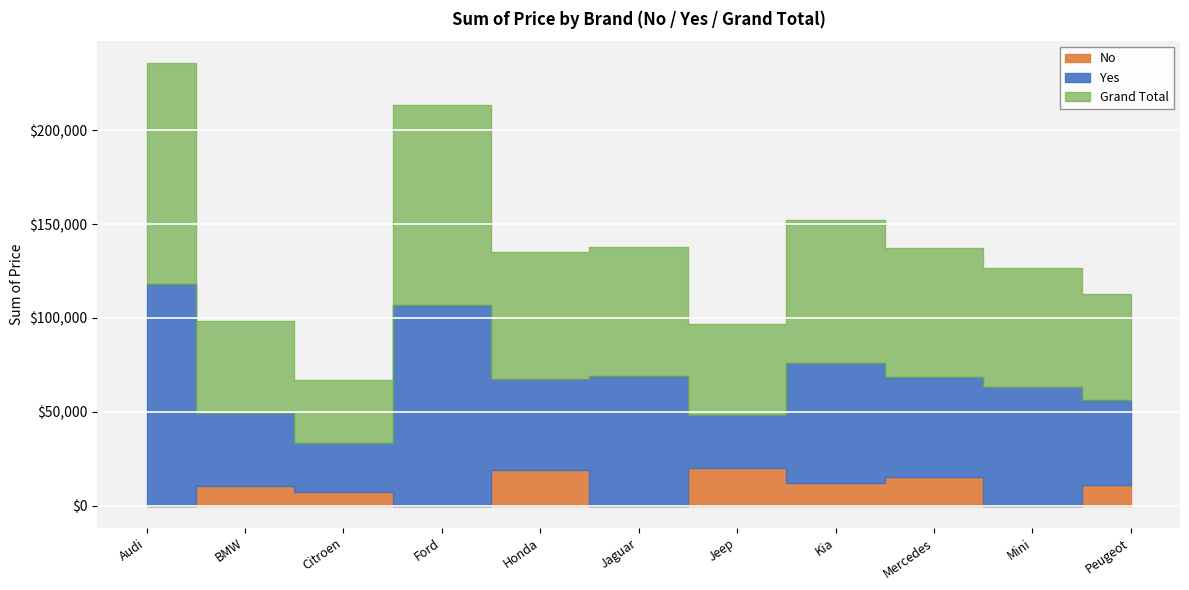

At which category does Grand Total reach its first local peak?

Ford